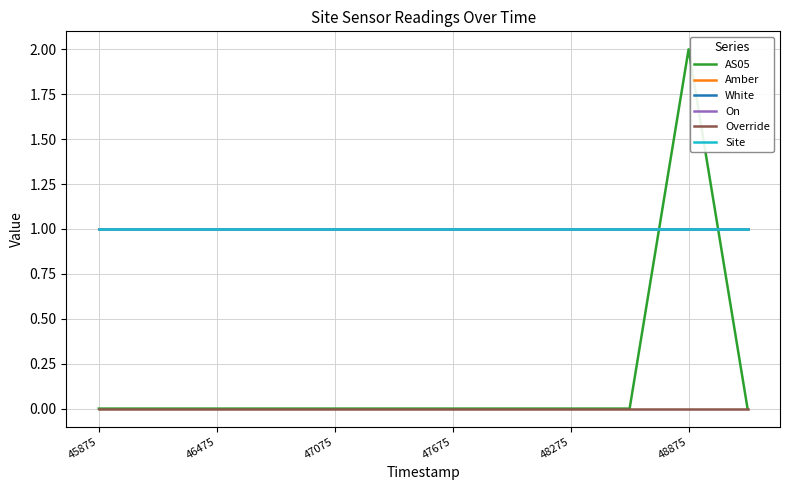

How many lines are shown in the chart?

6